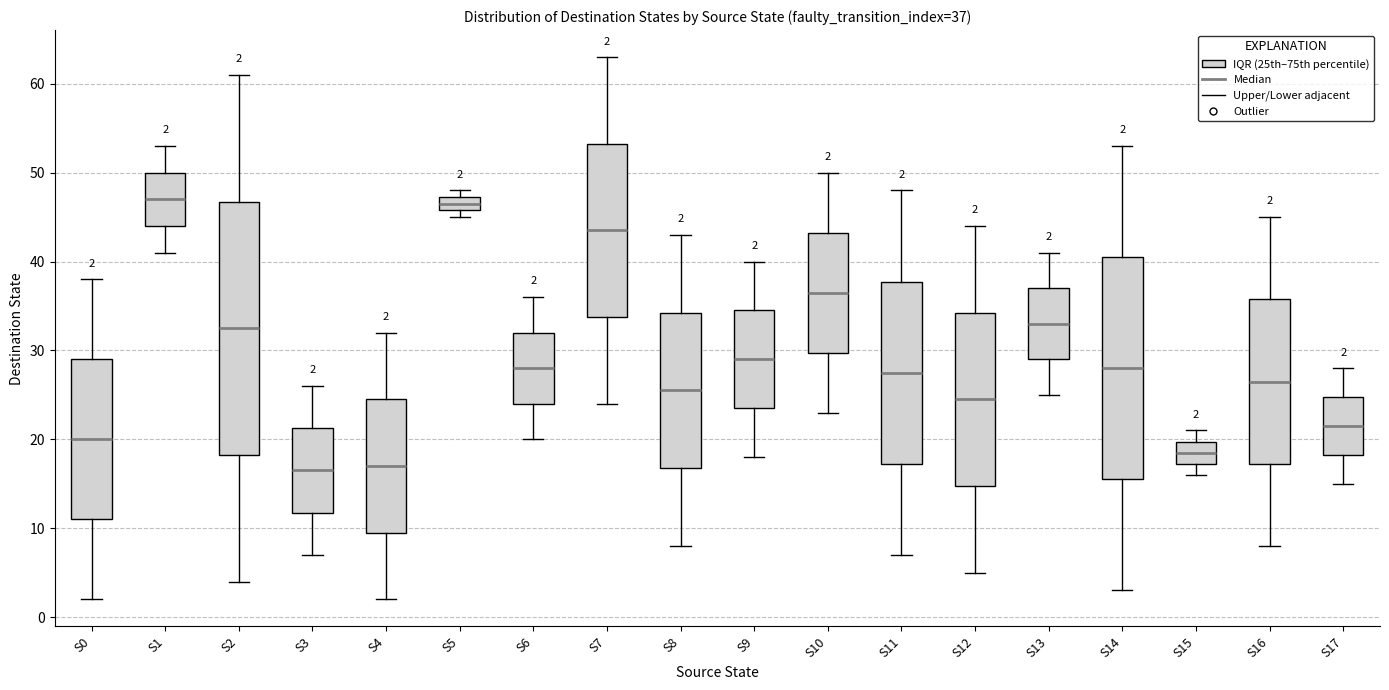

Comparing the boxes themselves (not the whiskers), which one is the tallest?

S2